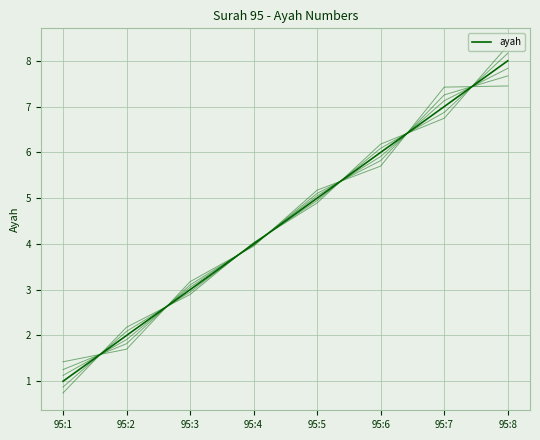

Between 95:7 and 95:2, which is larger?

95:7